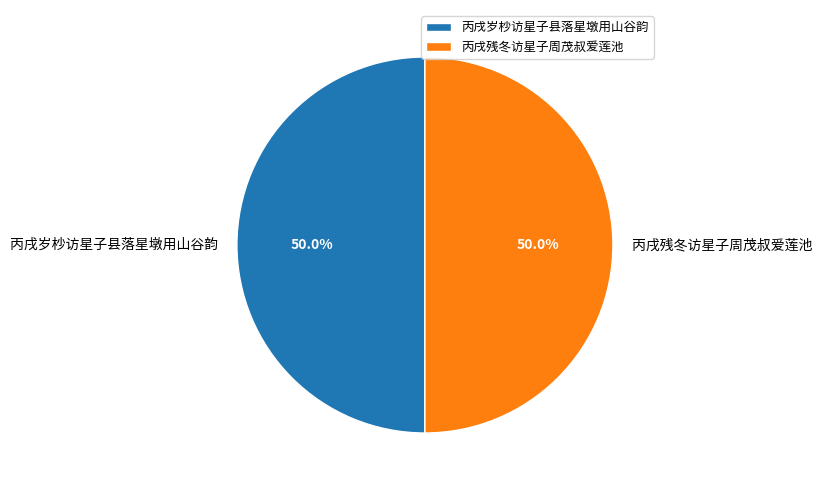

What percentage is the 丙戌残冬访星子周茂叔爱莲池 slice, to the nearest percent?

50%